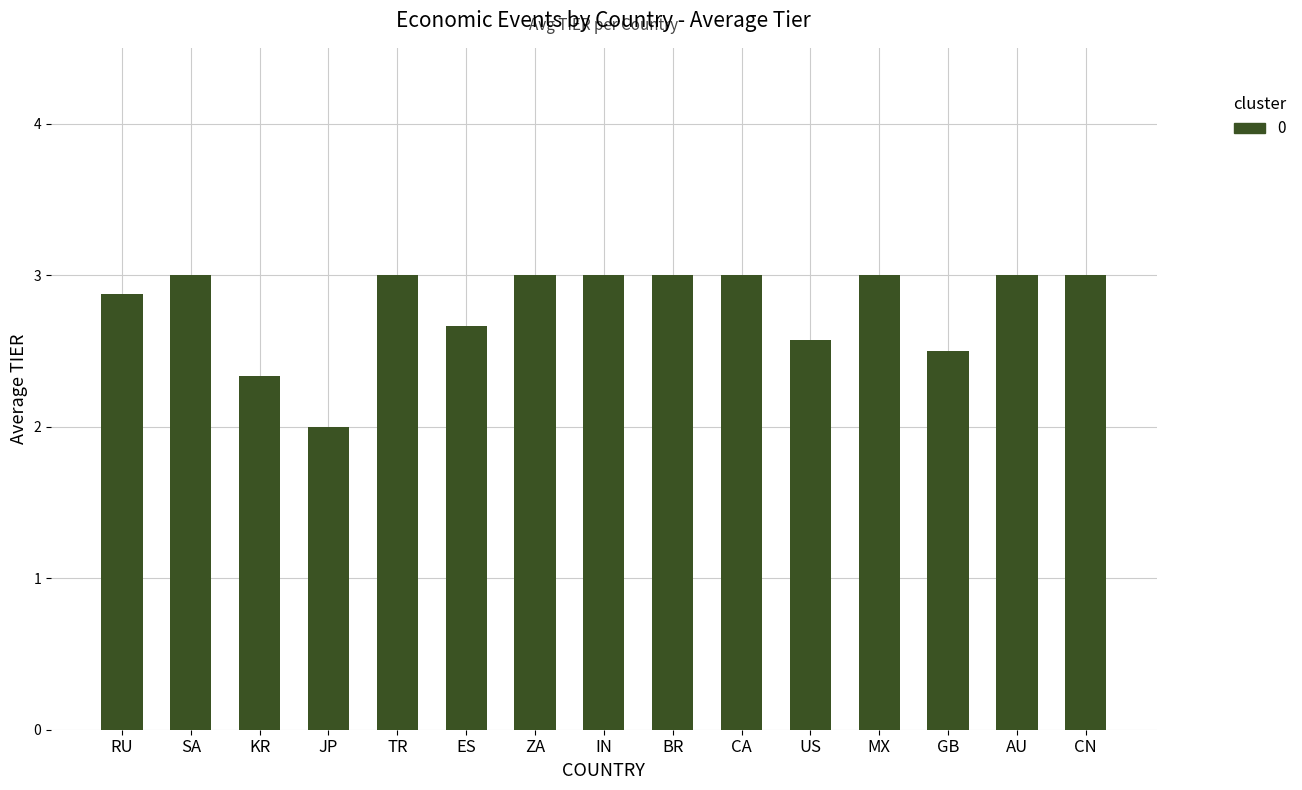

Between GB and ZA, which is larger?

ZA